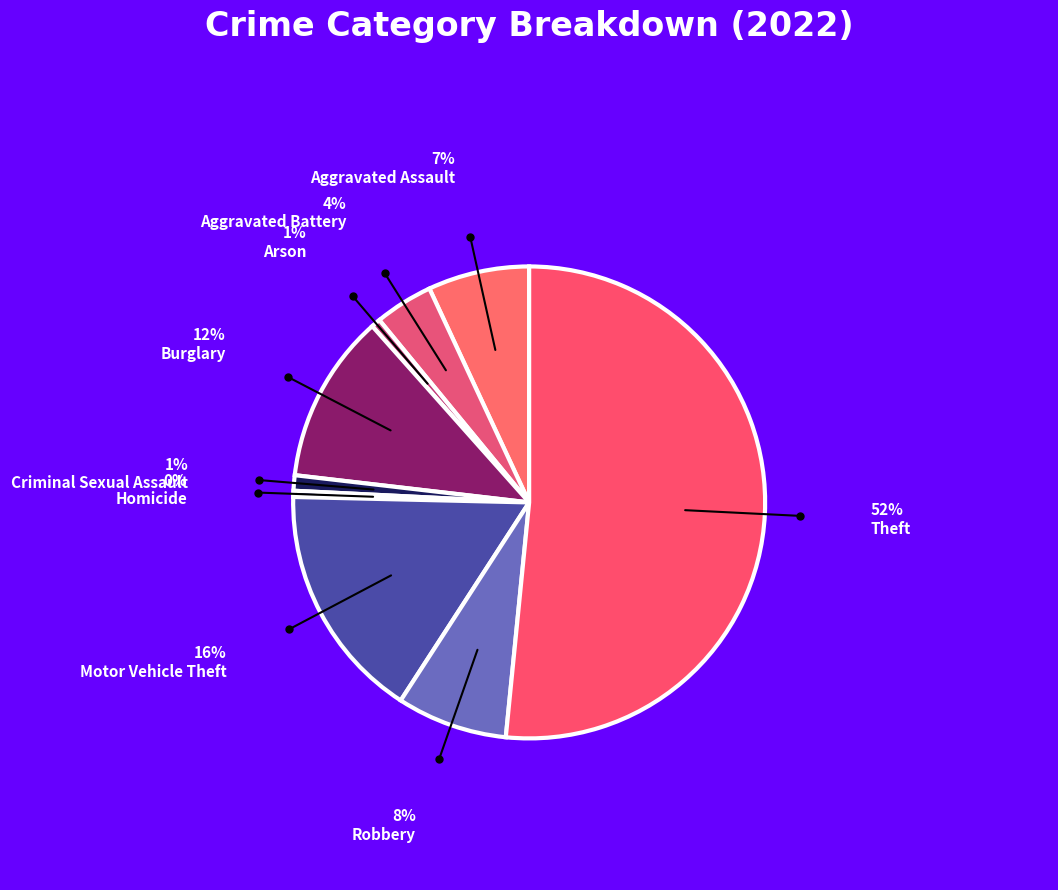

True or false: Burglary accounts for 12% of the total.

True